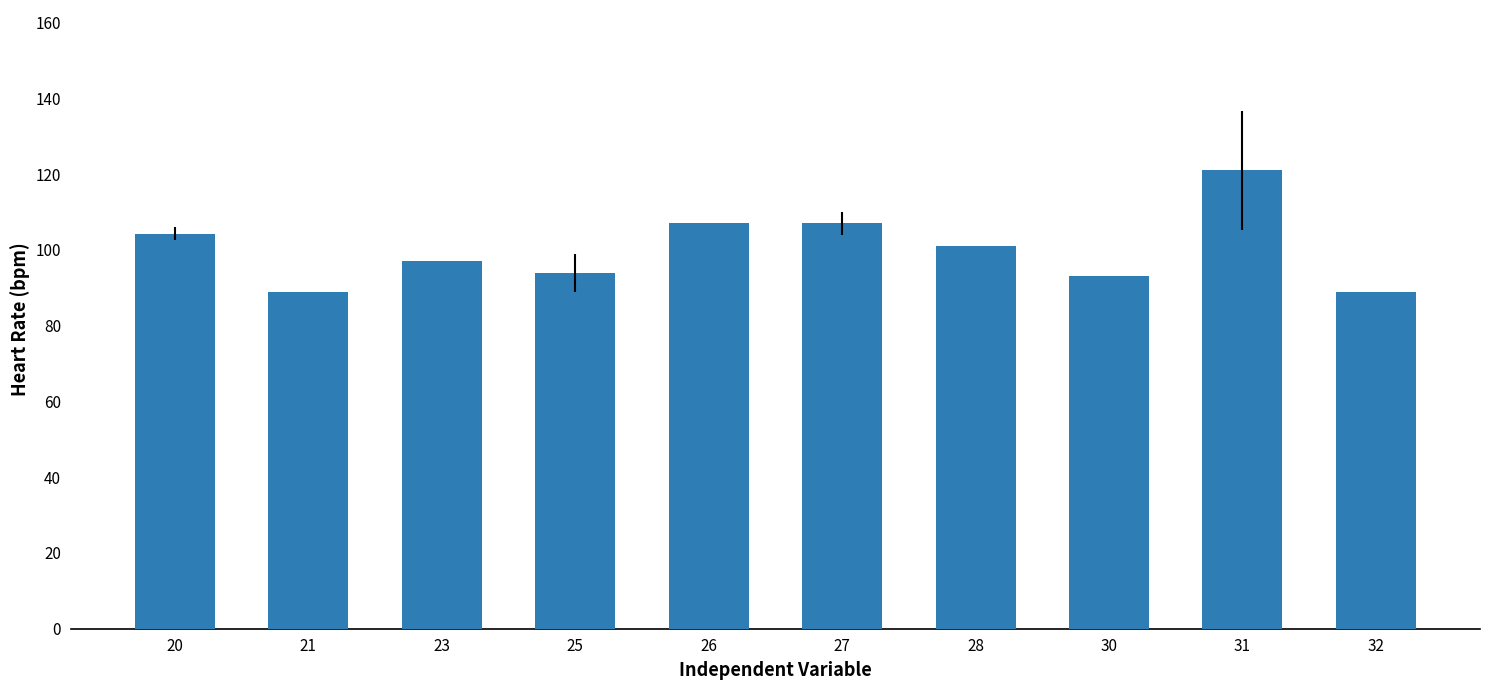

Reading left to right, what are all the values shown in this chart?

20=104.3	21=89.0	23=97.0	25=94.0	26=107.0	27=107.0	28=101.0	30=93.0	31=121.0	32=89.0